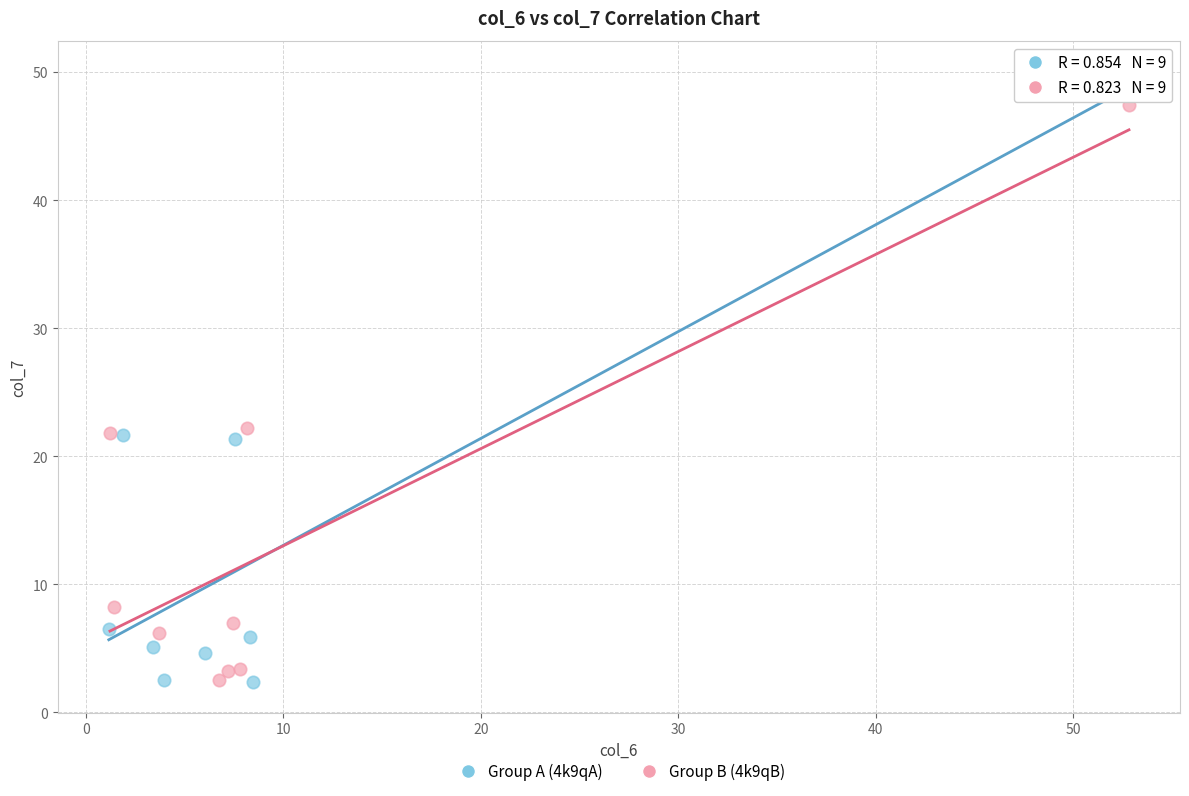

Which series has the widest spread of Y values?

Group A (4k9qA)